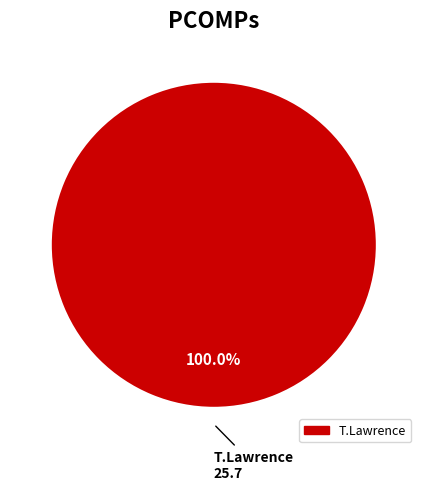

Does any single category account for the majority?

Yes